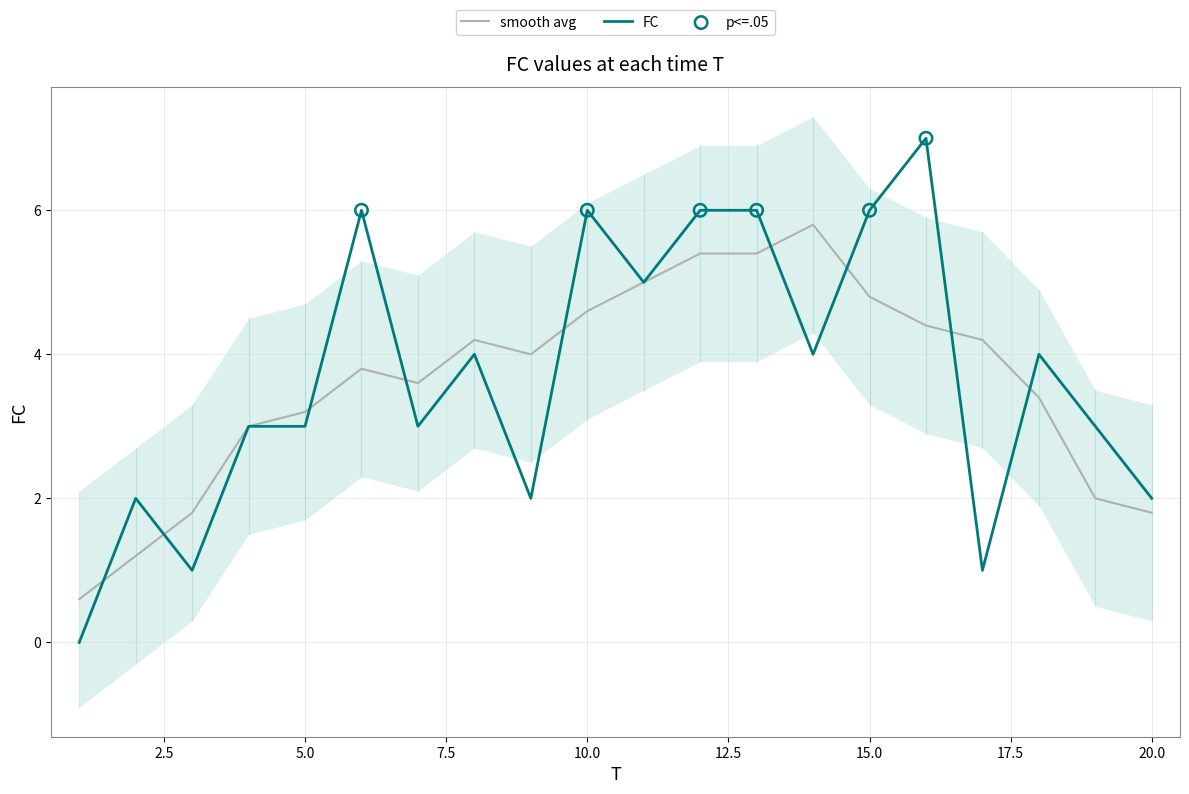

Between 16 and 6, which is larger?

16